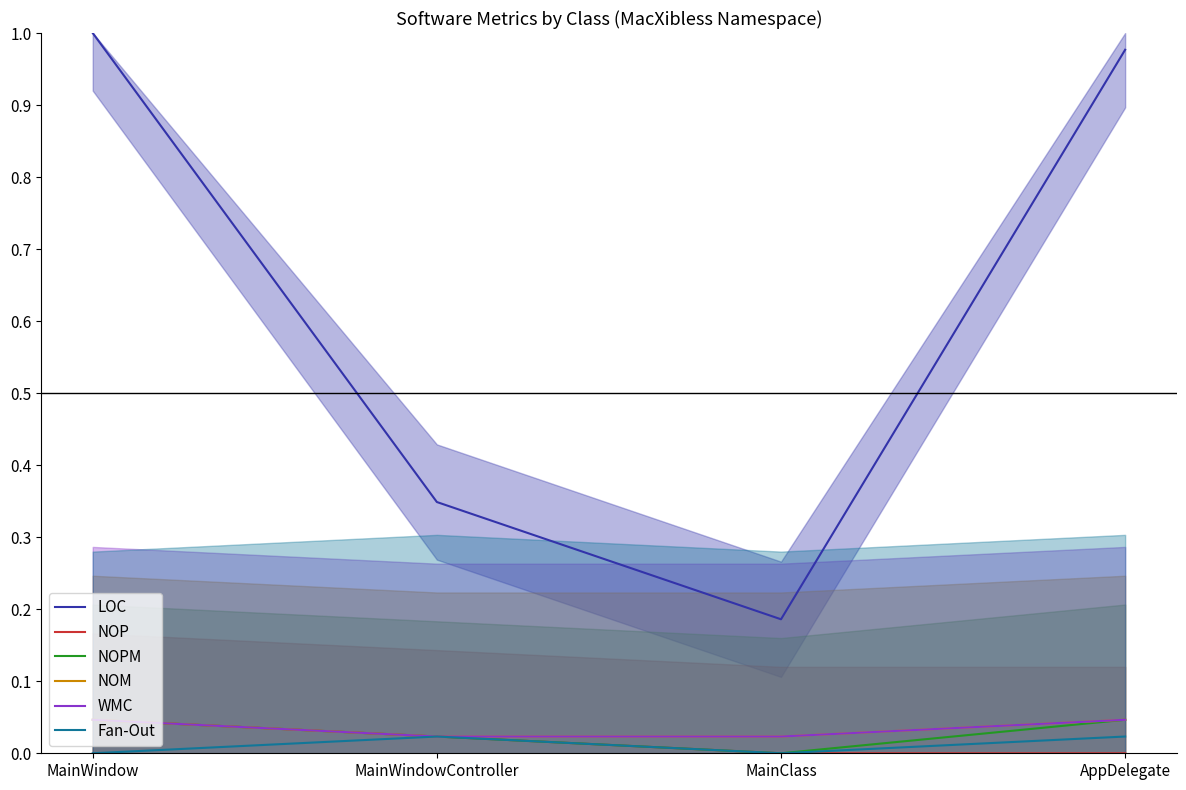

What position from the right is MainWindowController?

3